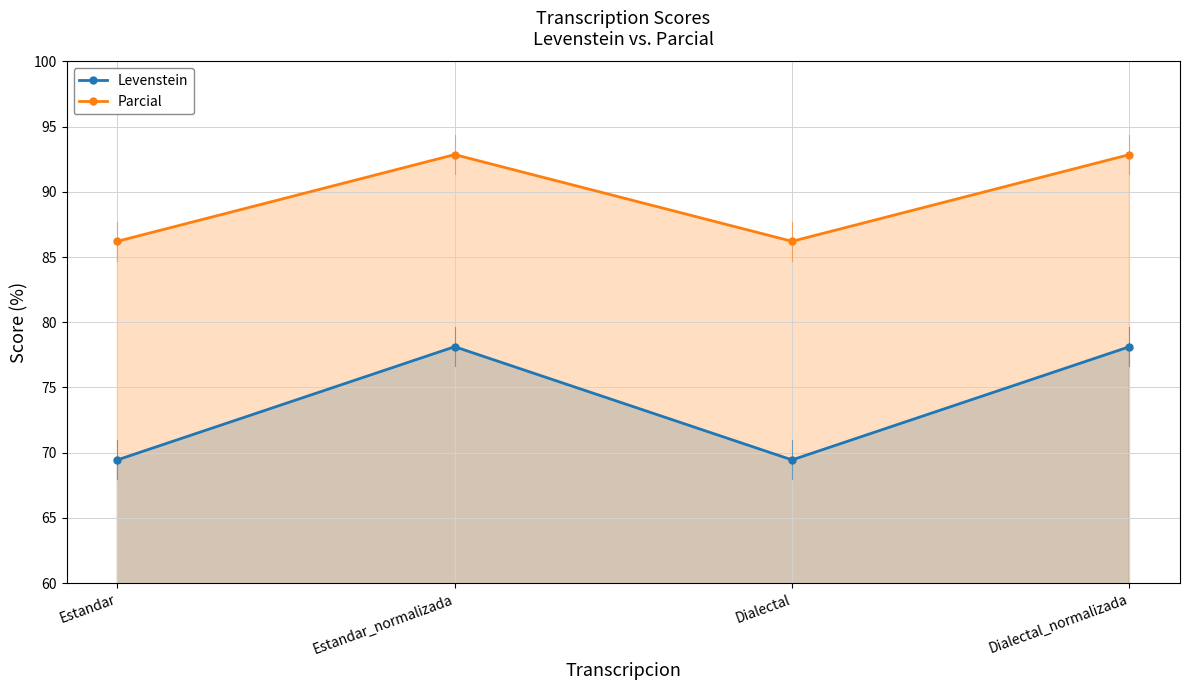

Count the number of data series in this chart.

2